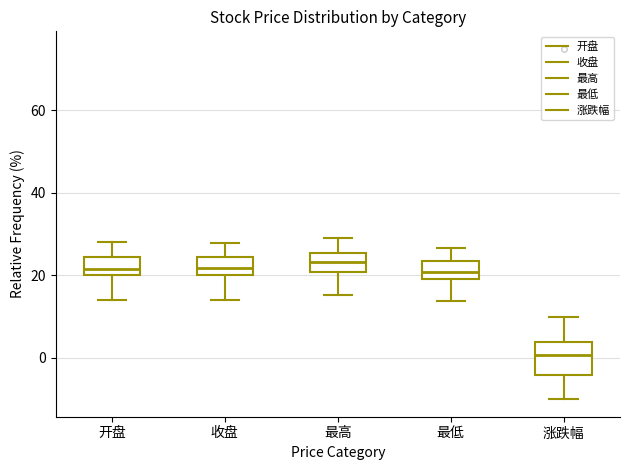

Where is the upper edge of the box for 最低 on the y-axis? The values are not printed on the chart, so give them approximately, as read against the axis.

24